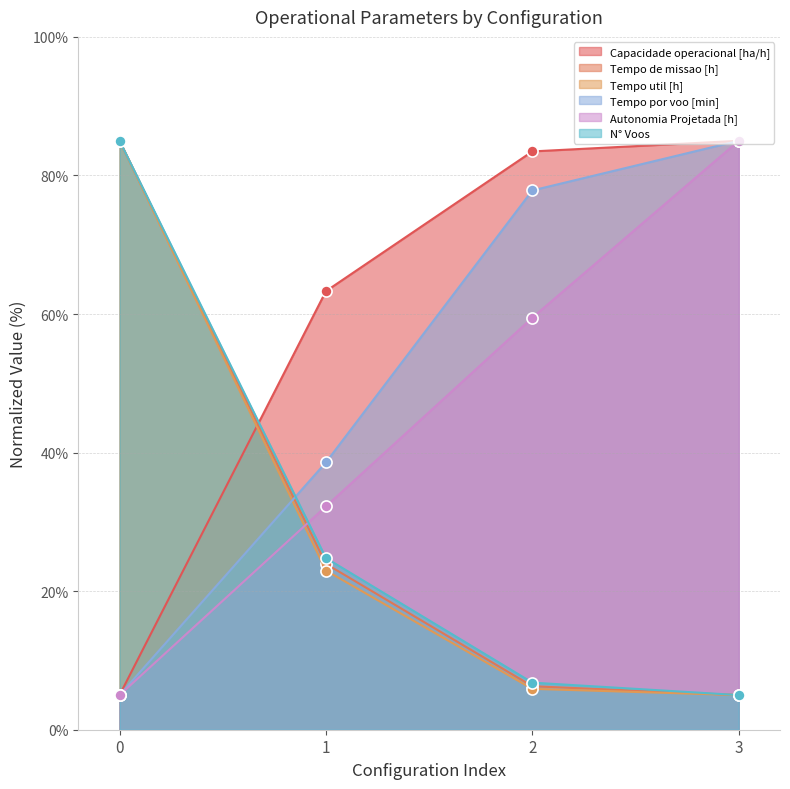

Reading left to right, what are all the values shown in this chart?

Capacidade operacional [ha/h]: 5.0	63.3	83.5	85.0
Tempo de missao [h]: 85.0	23.9	6.3	5.0
Tempo util [h]: 85.0	23.0	5.9	5.0
Tempo por voo [min]: 5.0	38.6	77.8	85.0
Autonomia Projetada [h]: 5.0	32.2	59.5	85.0
N° Voos: 85.0	24.8	6.8	5.0